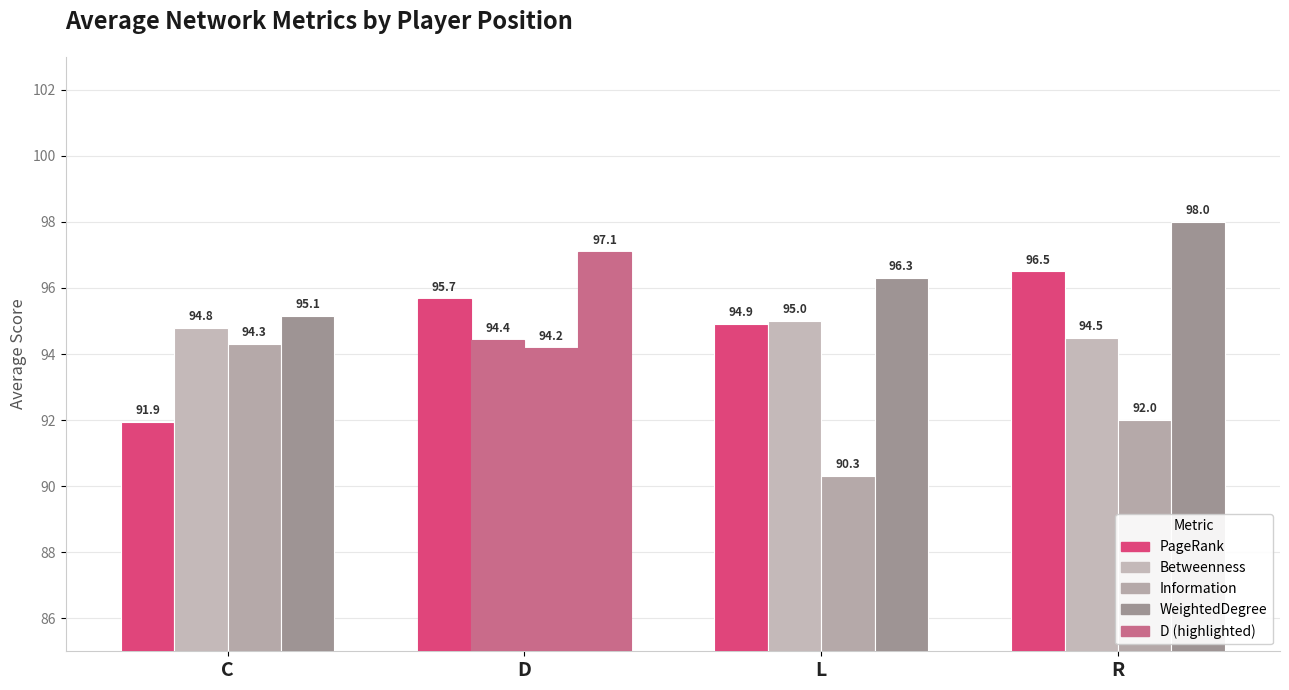

The WeightedDegree series shows 65.8 at R. True or false?

False